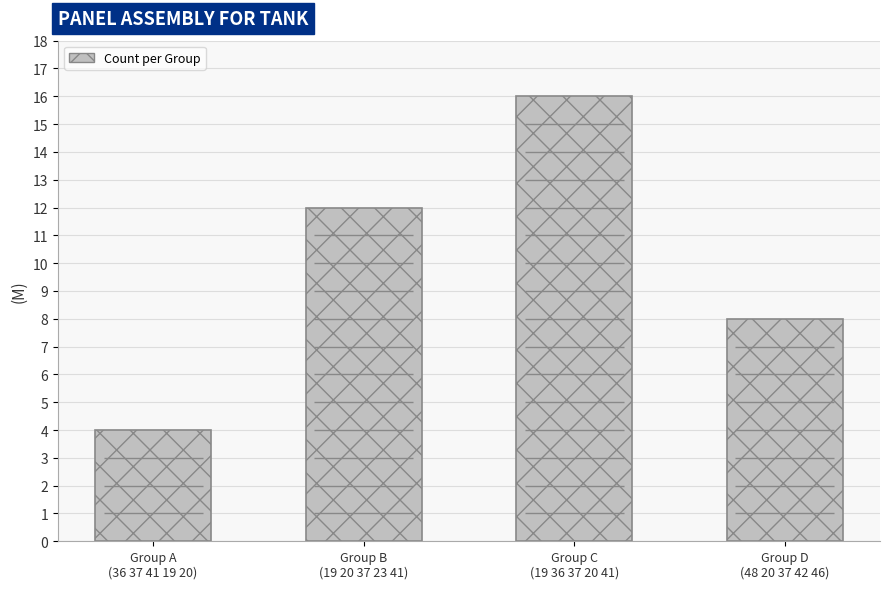

True or false: the data shows 5 at Group A
(36 37 41 19 20).

False